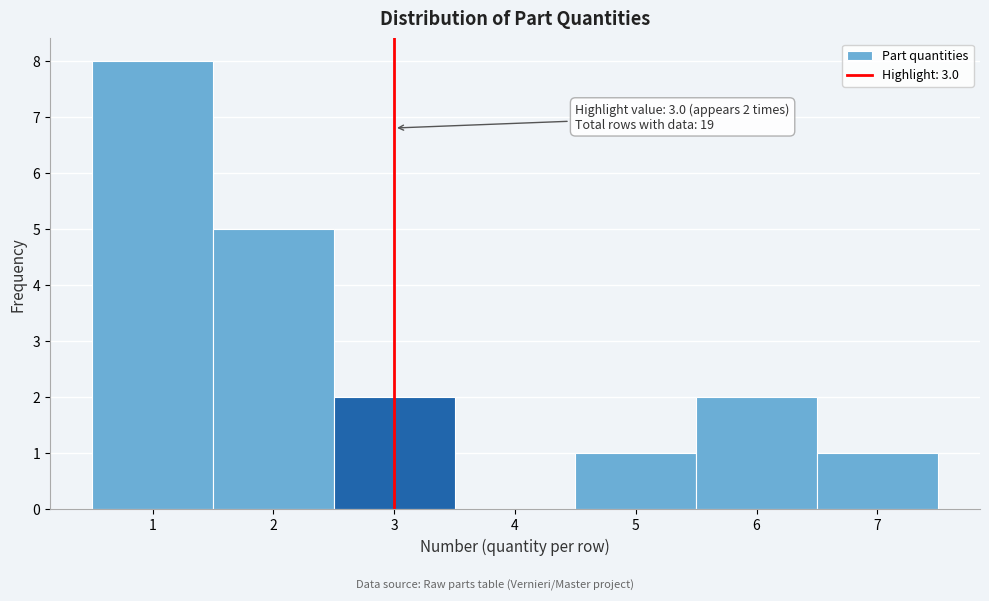

Which range on the x-axis has the tallest bar?

0.5 to 1.5